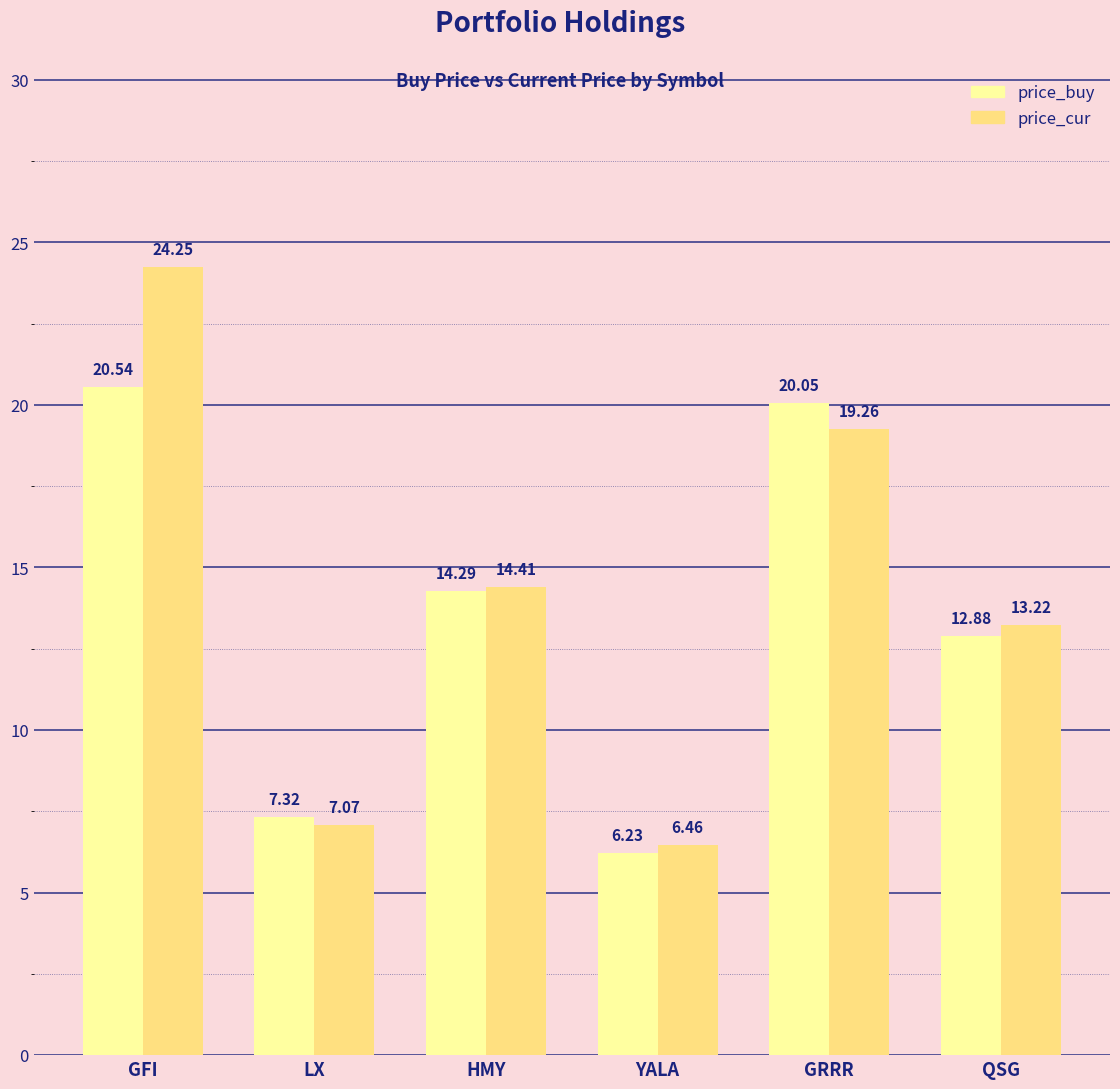

What is the average value of the price_cur series?

14.1